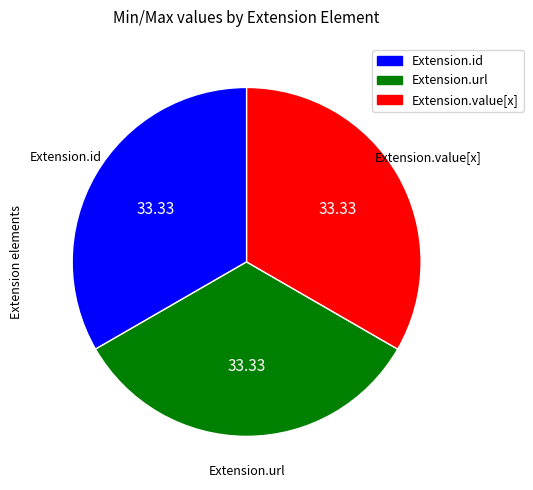

Does any single category account for the majority?

No